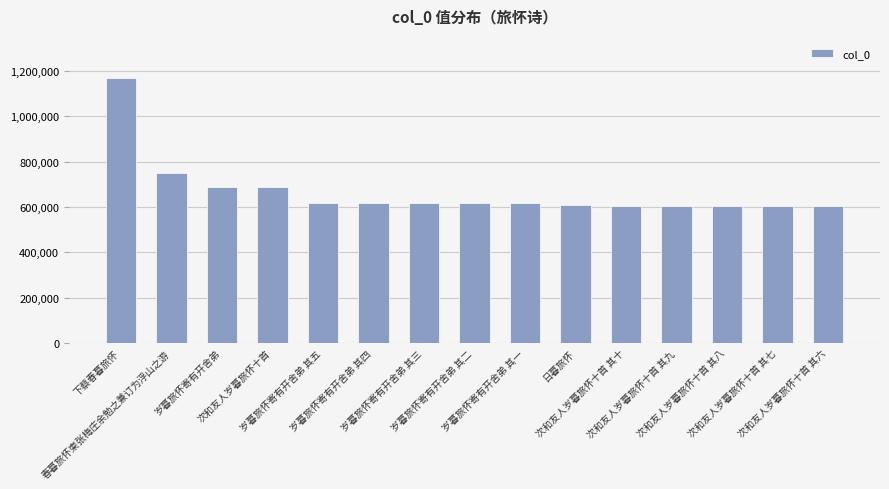

Does the chart contain stacked bars?

No